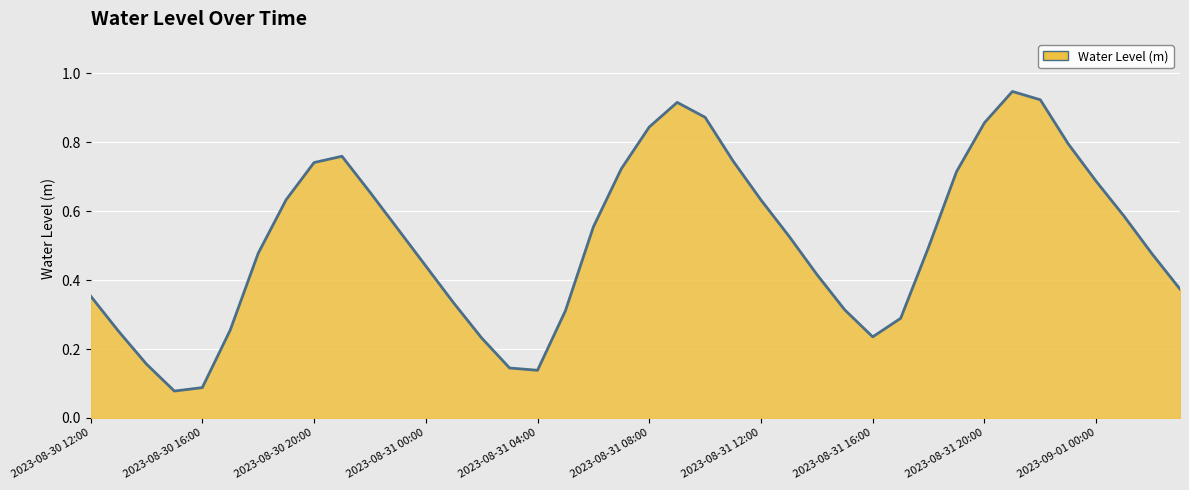

How many lines are shown in the chart?

1